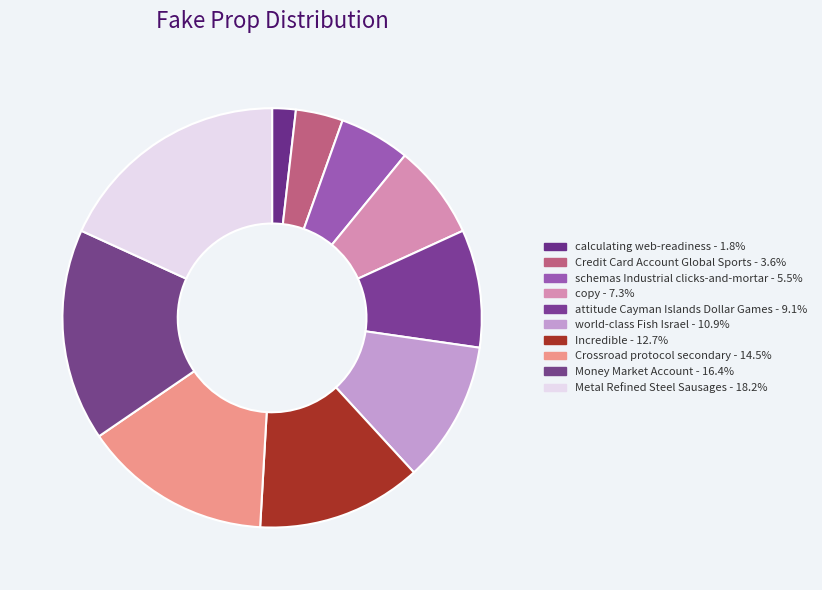

The Metal Refined Steel Sausages slice represents 24% of the pie. True or false?

False